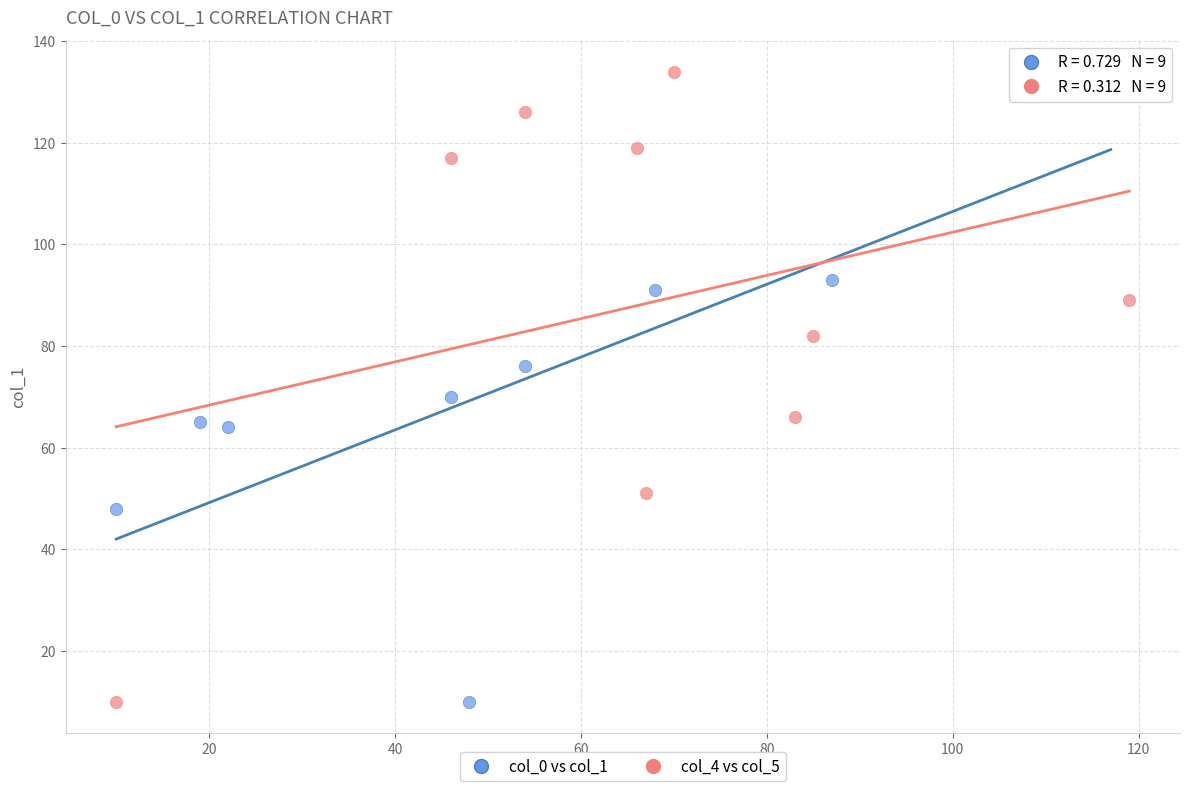

What are all the series names shown in the legend?

col_0 vs col_1, col_4 vs col_5